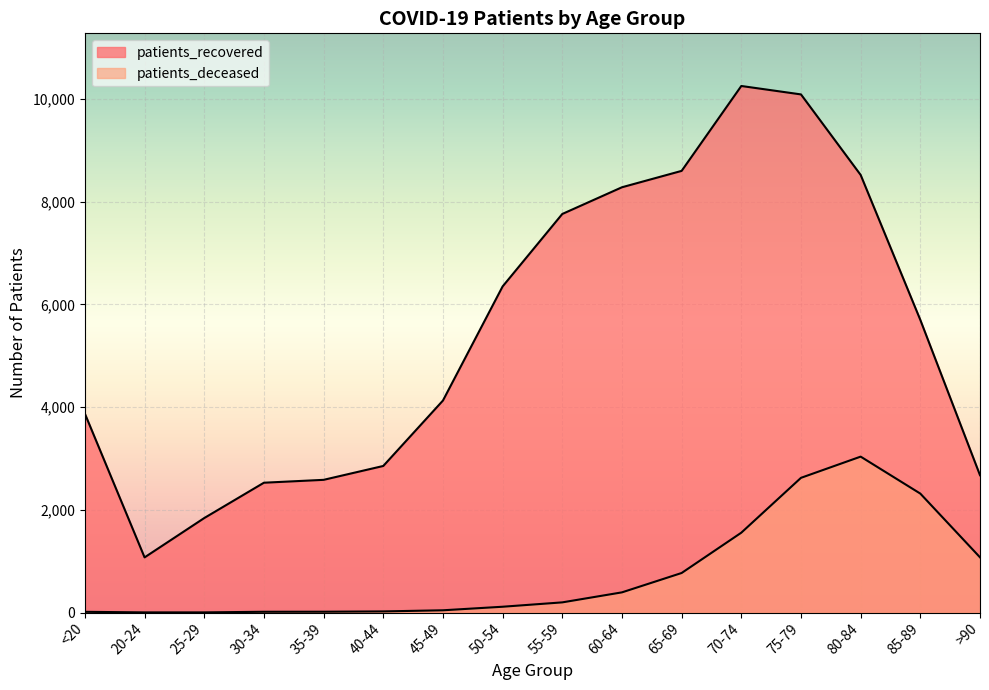

How many data points in patients_recovered are above 5698?

7